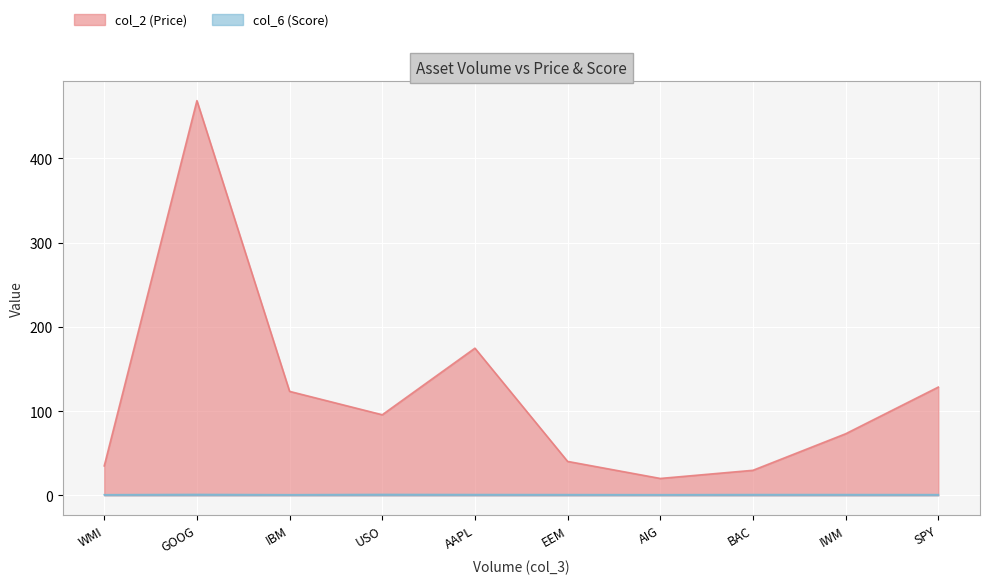

What is the difference between the maximum and minimum values in the col_2 (Price) series?

448.6